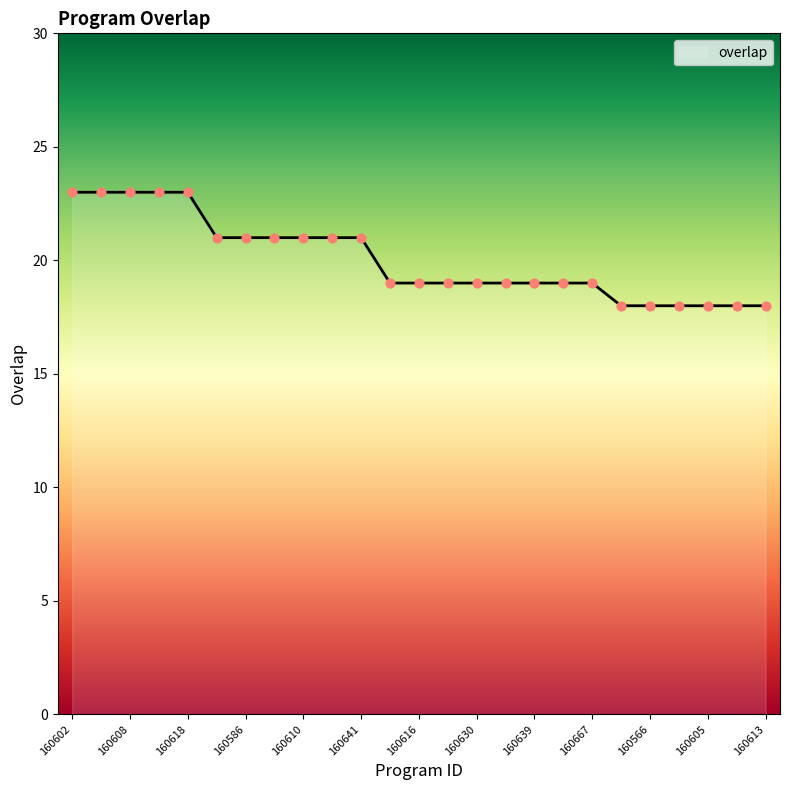

What is the maximum value shown in the chart?

23